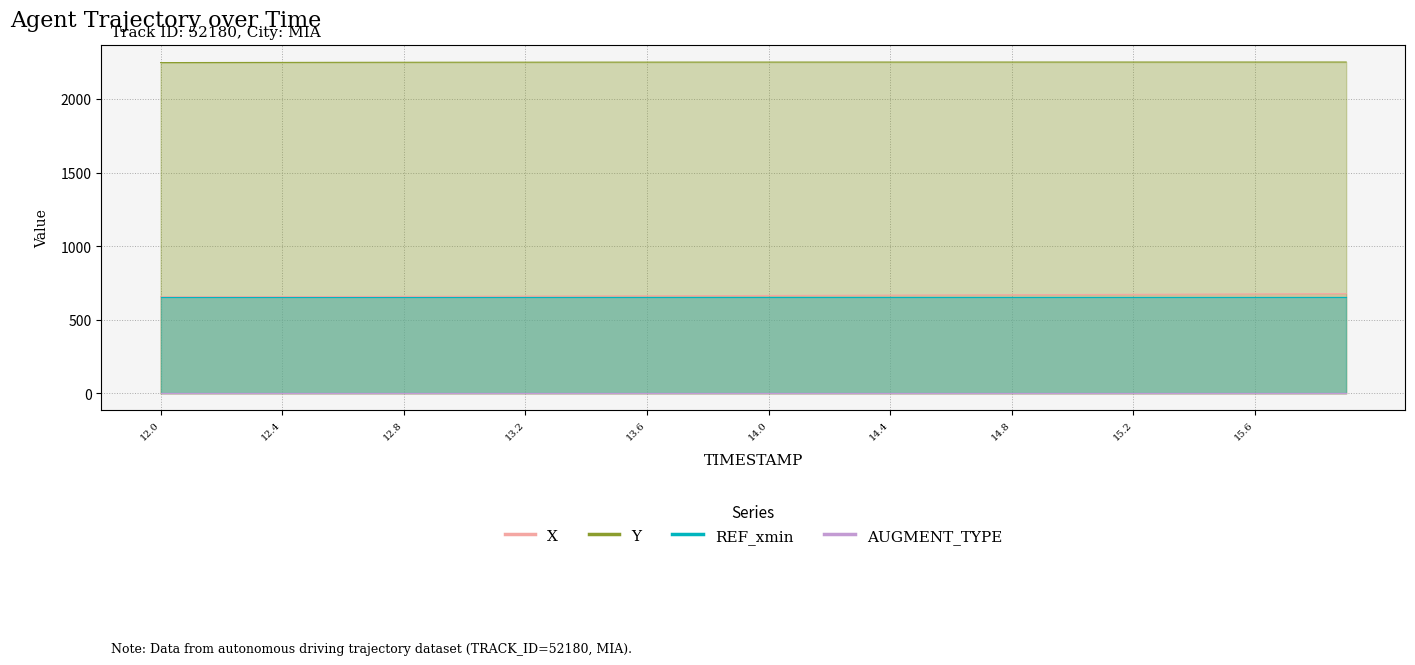

What is the total value across all series at 13.7?

3569.6